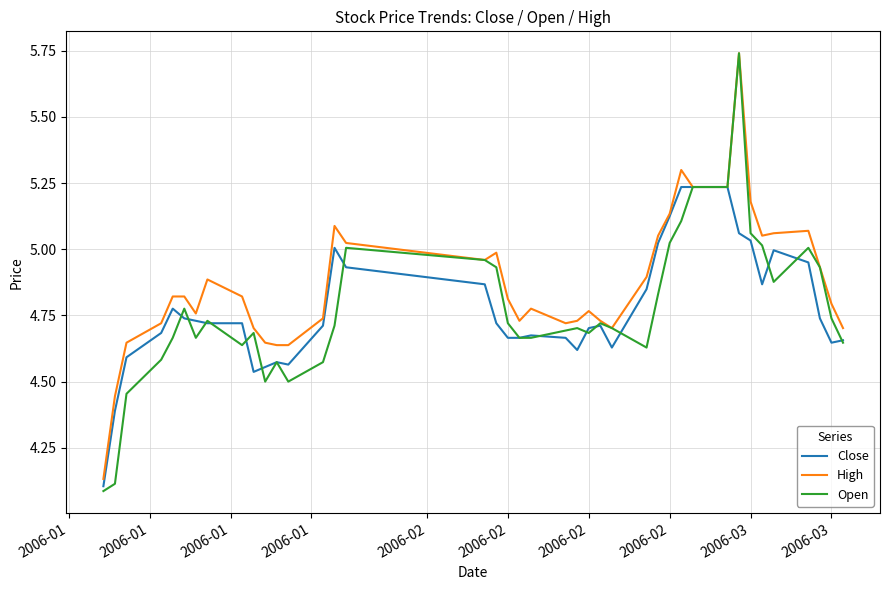

Which series has the largest total across all categories?

High